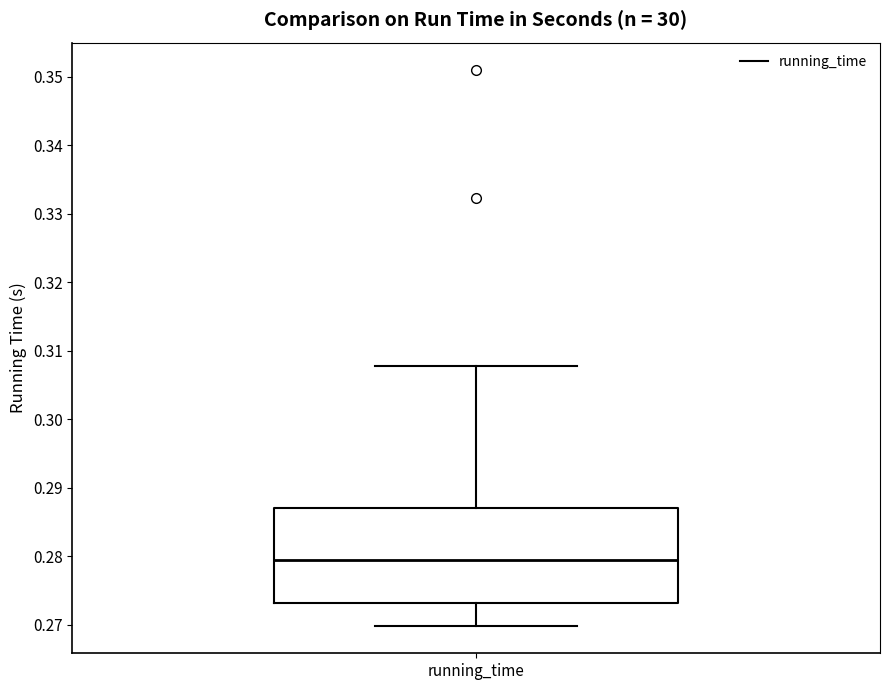

Read this box plot against the y-axis: the position of the median line, the range covered by the box, and the ends of both whiskers. The values are not printed on the chart, so give them approximately, as read against the axis.

median 0.279, box 0.273 to 0.287, whiskers 0.270 to 0.308